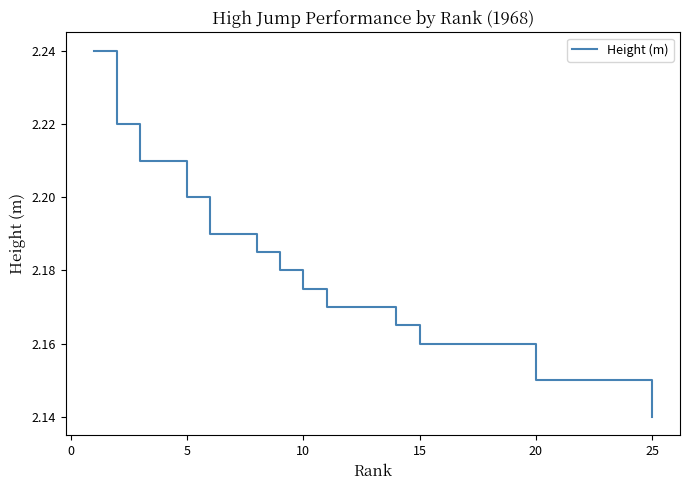

What is the label of the 29th point from the right?

5